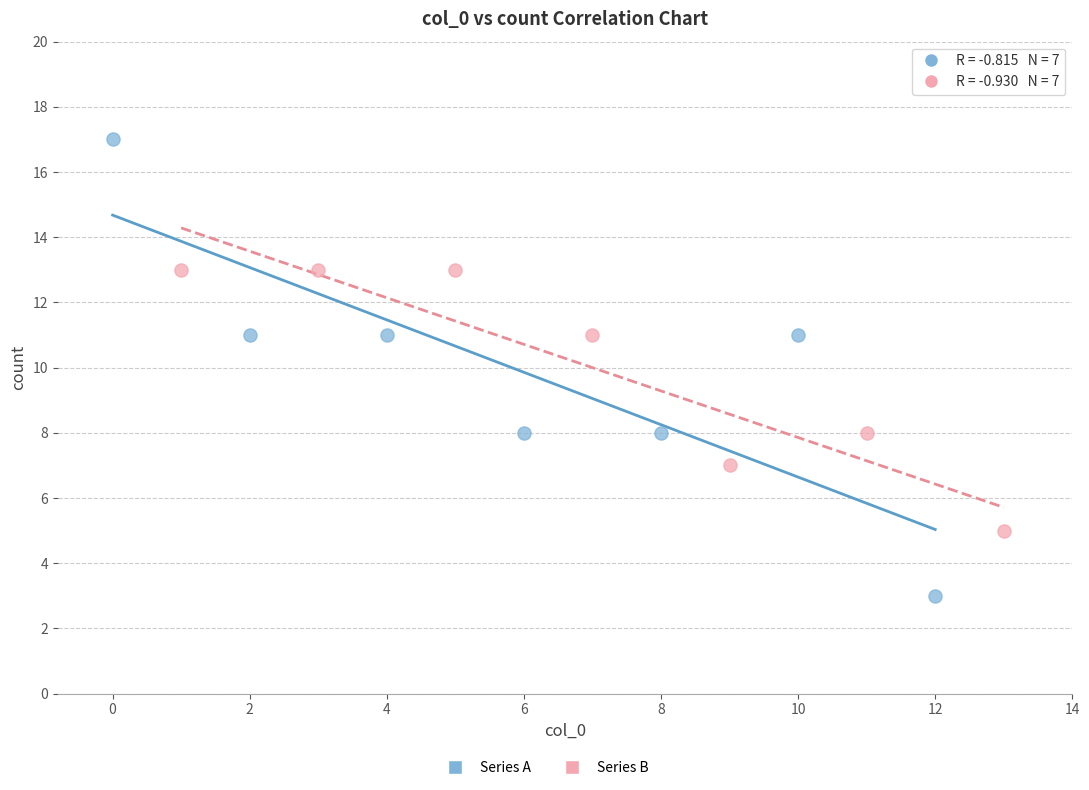

Which series has the widest spread of Y values?

Series A